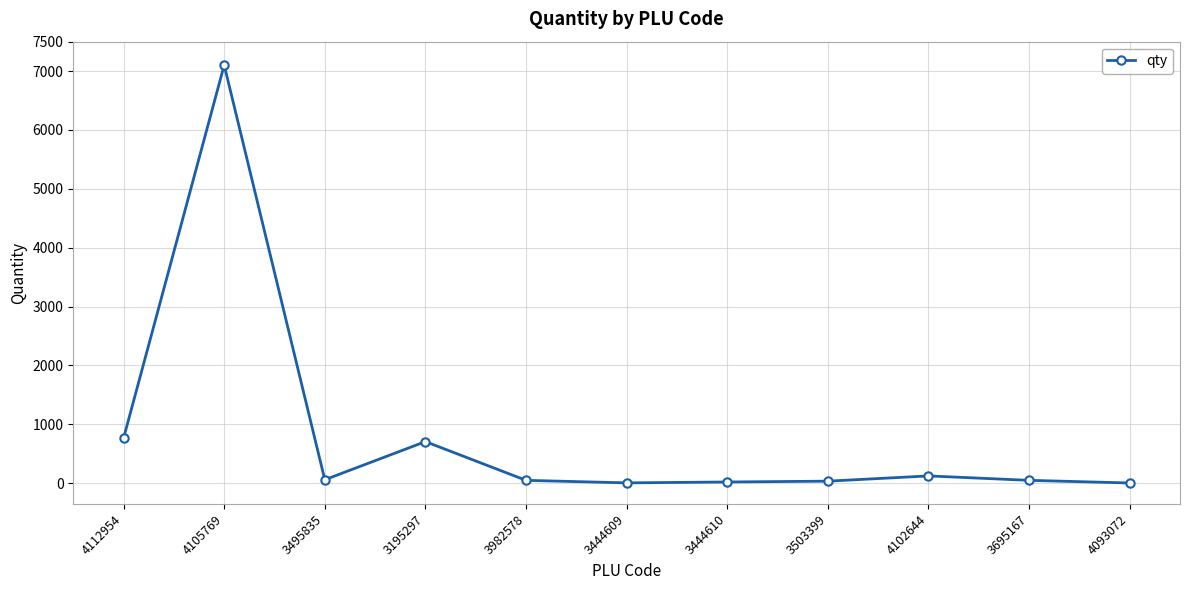

What is the sum of all values?

8912